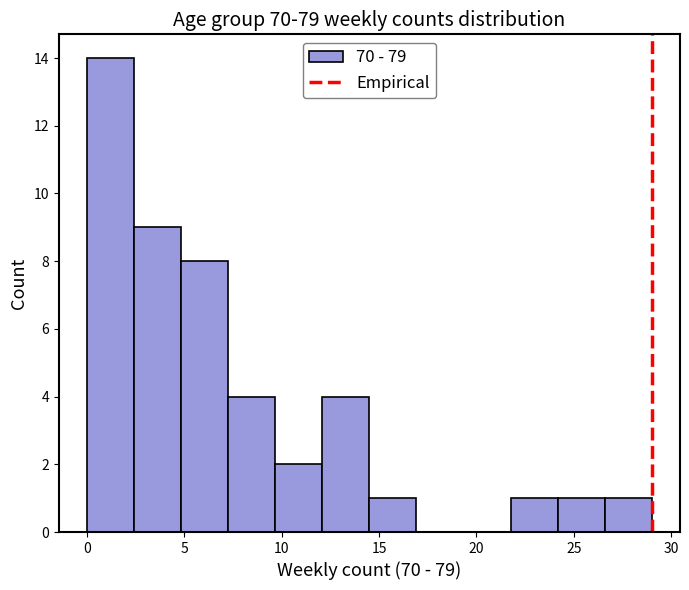

Over which range of the x-axis is the bar tallest?

0.0 to 2.5